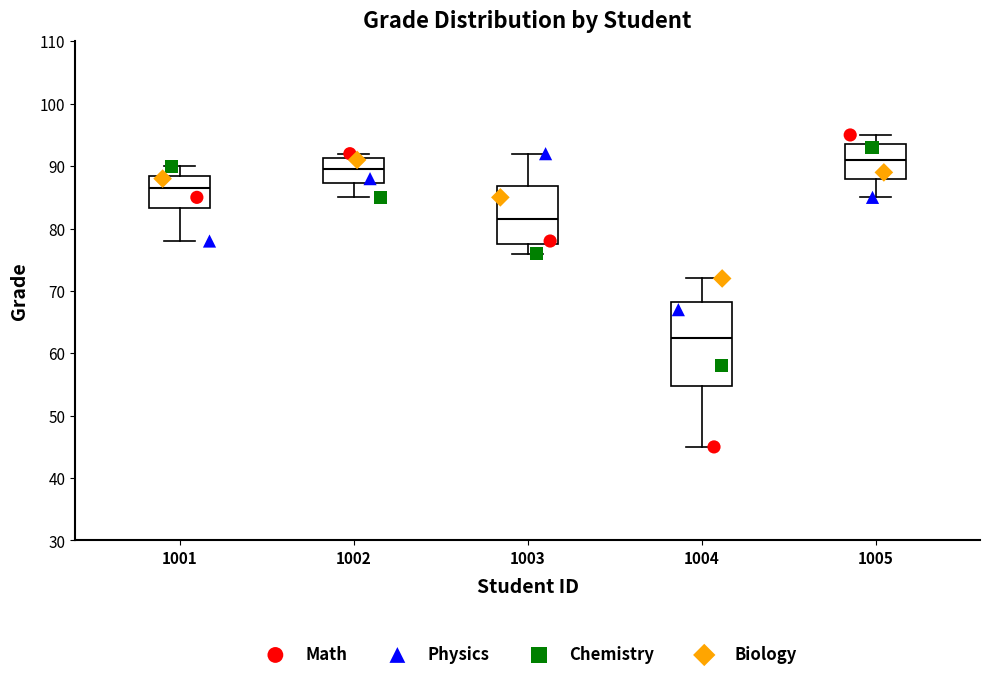

Reading left to right, transcribe this box plot: for each box, give where its median line is, the range the box spans, and where its two whiskers end, as read against the y-axis. The values are not printed on the chart, so give them approximately, as read against the axis.

1001: median 87, box 83 to 89, whiskers 78 to 90
1002: median 90, box 87 to 91, whiskers 85 to 92
1003: median 82, box 78 to 87, whiskers 76 to 92
1004: median 63, box 55 to 68, whiskers 45 to 72
1005: median 91, box 88 to 94, whiskers 85 to 95